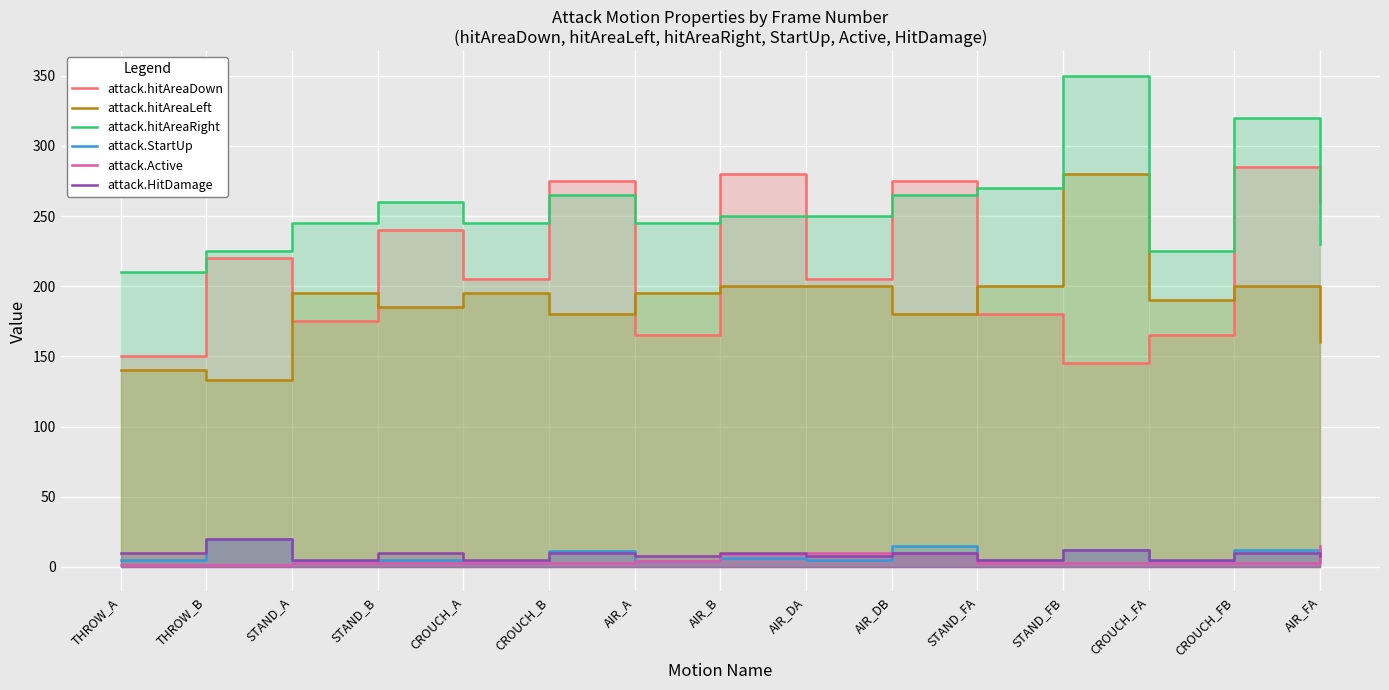

Where is attack.hitAreaLeft nearest to the value 206?

AIR_B